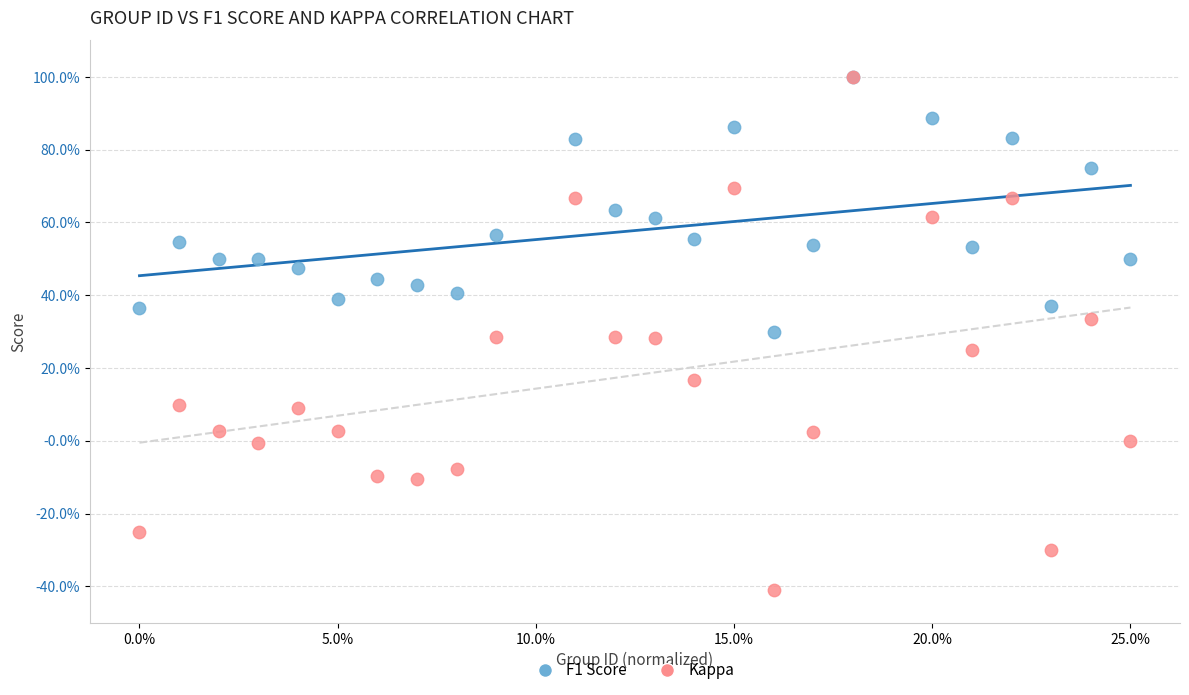

What are all the series names shown in the legend?

F1 Score, Kappa